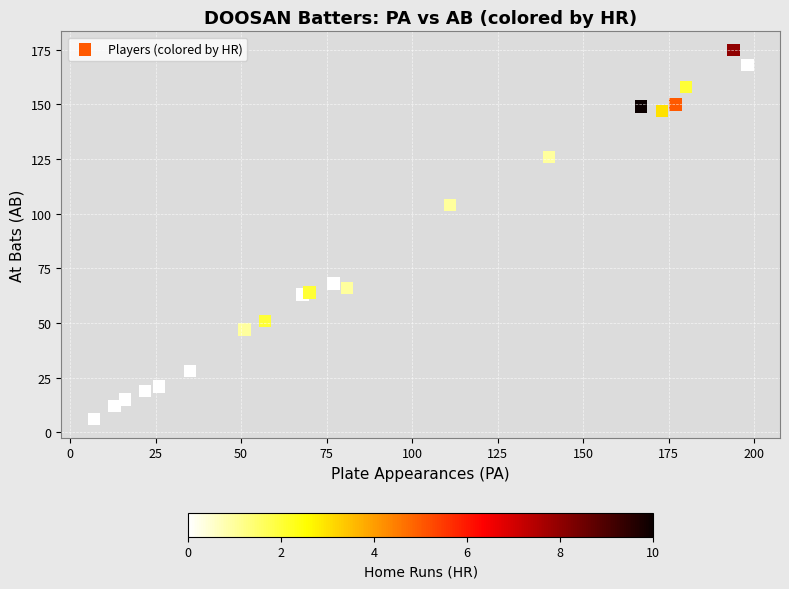

What Y value in the scatter plot is closest to 90?

104